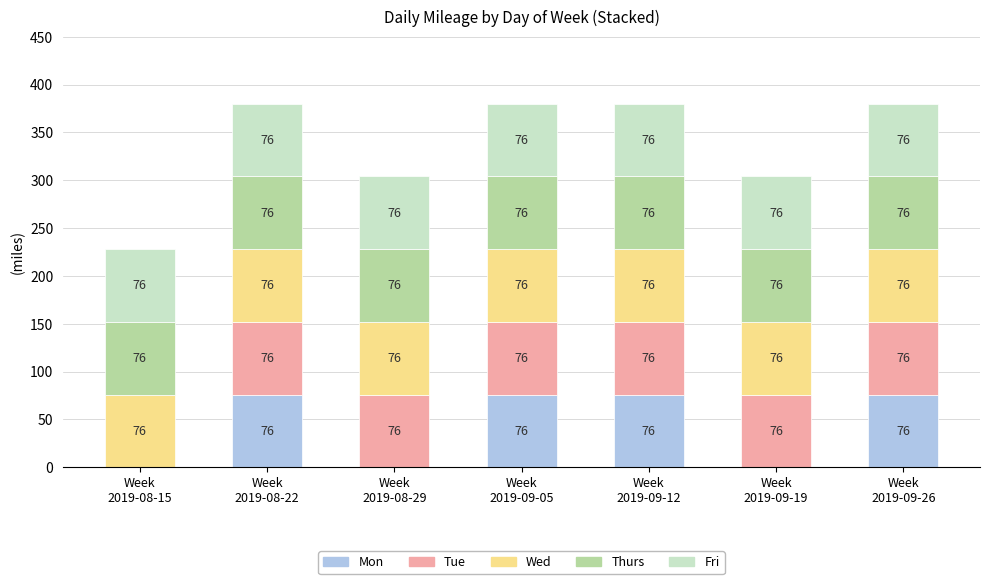

What are all the series names shown in the legend?

Mon, Tue, Wed, Thurs, Fri